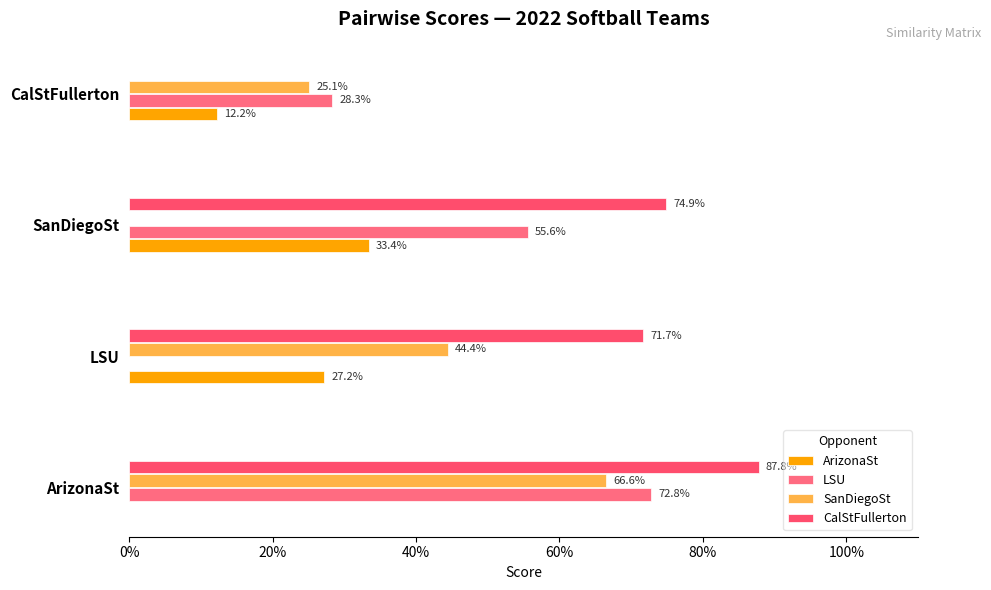

How many groups of bars are there?

4